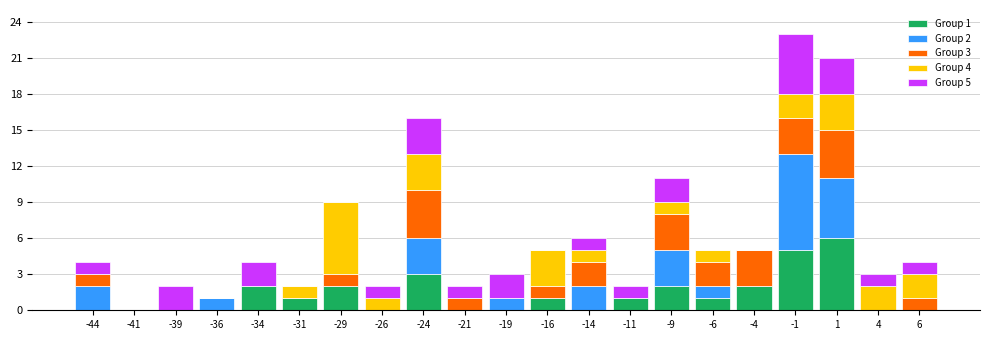

Which range on the x-axis has the tallest stacked bar (by total height)?

-2.5 to 0.0